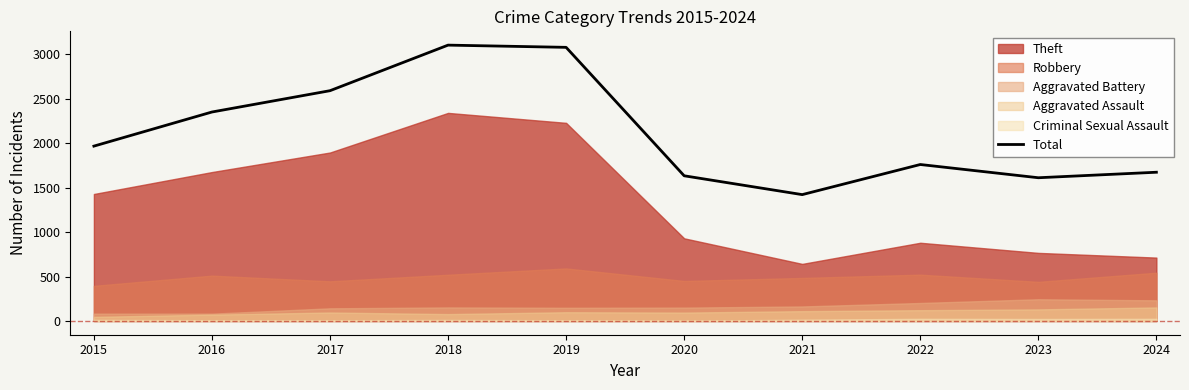

What value does the data have at 2016, to the nearest 10?

2350